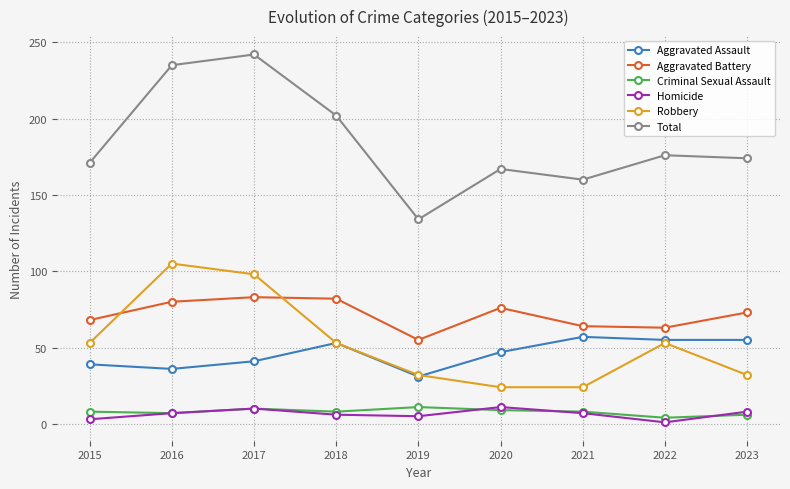

At which label does Aggravated Battery first exceed 73?

2016